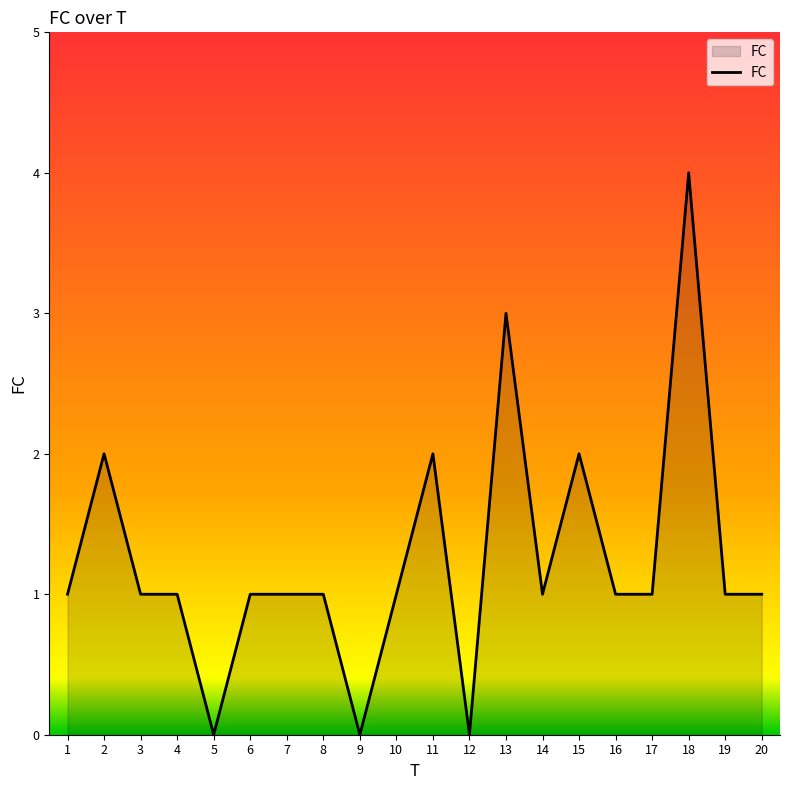

True or false: the data shows 1 at 17.

True